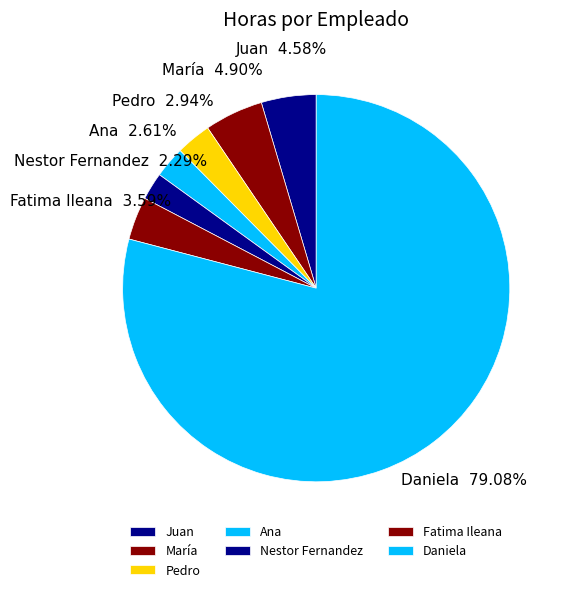

To the nearest percent, what is the combined percentage of Nestor Fernandez and Pedro?

5%